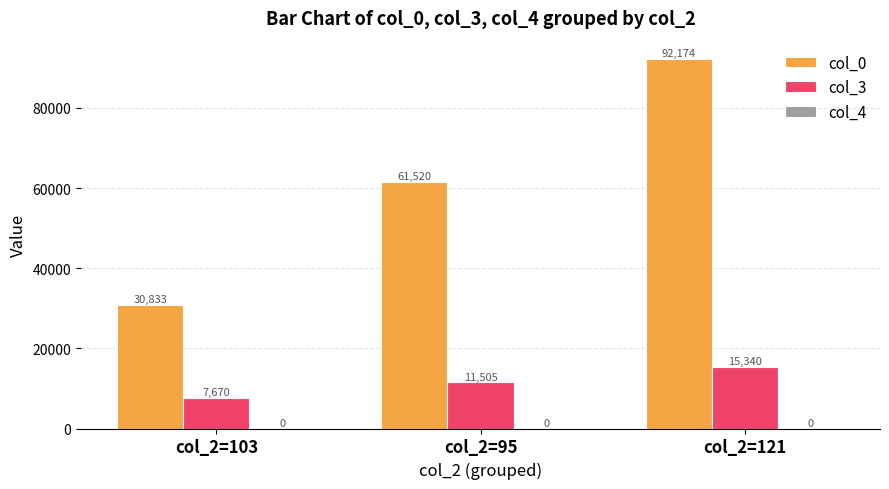

Which series has the largest total across all categories?

col_0